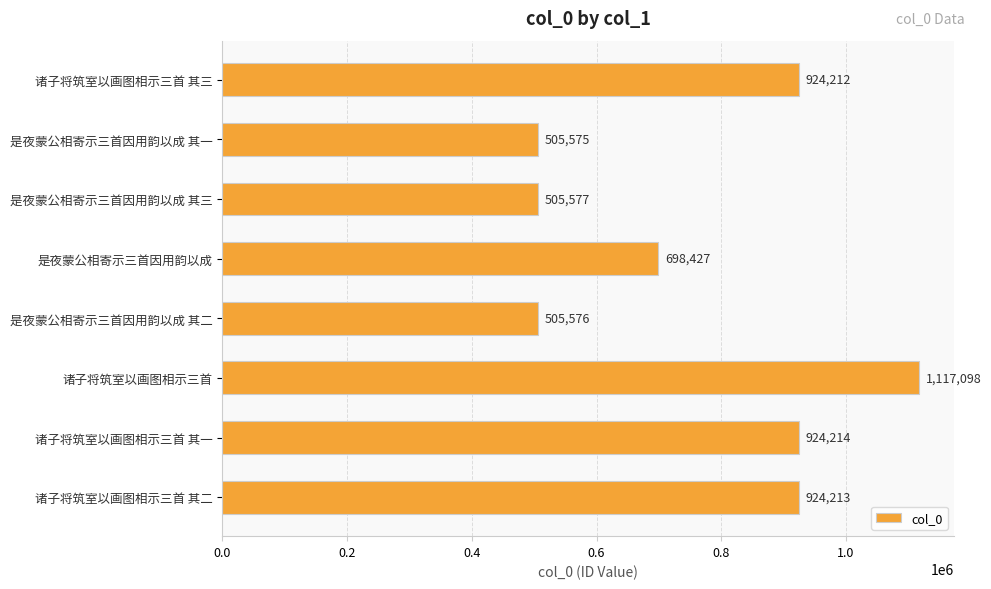

How many data points does each series have?

8